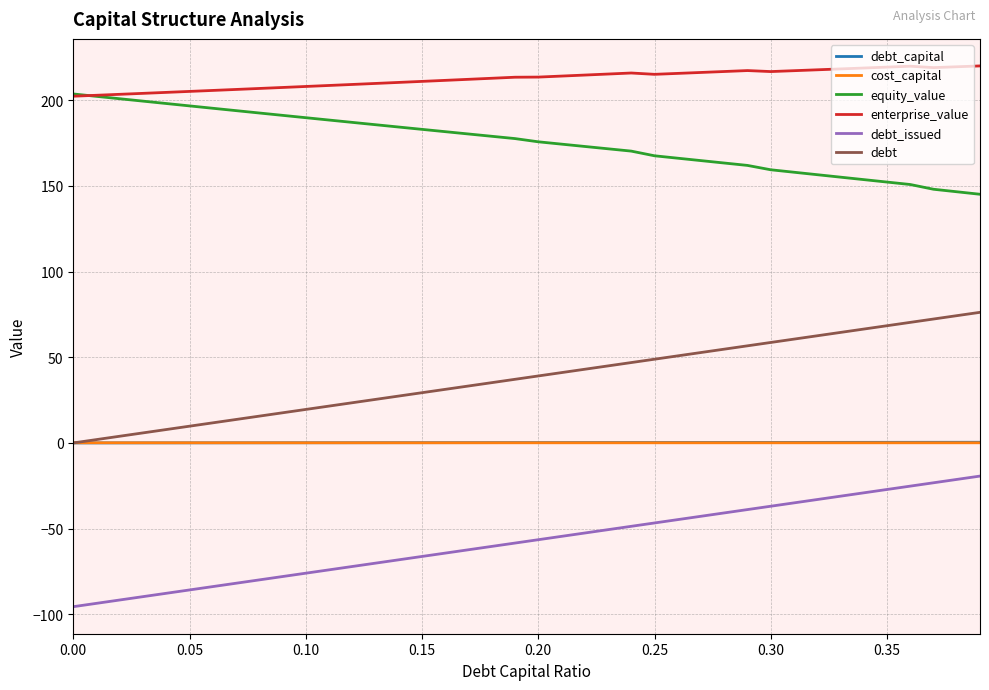

Which series has the largest total across all categories?

enterprise_value